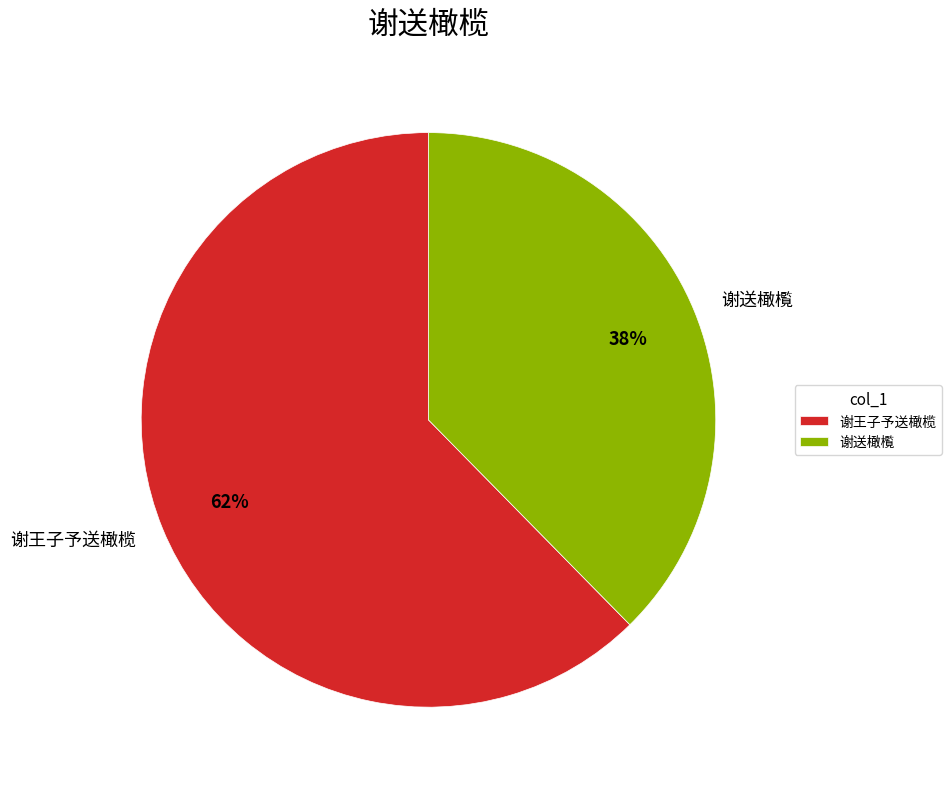

To the nearest percent, what portion does 谢王子予送橄榄 represent?

62%